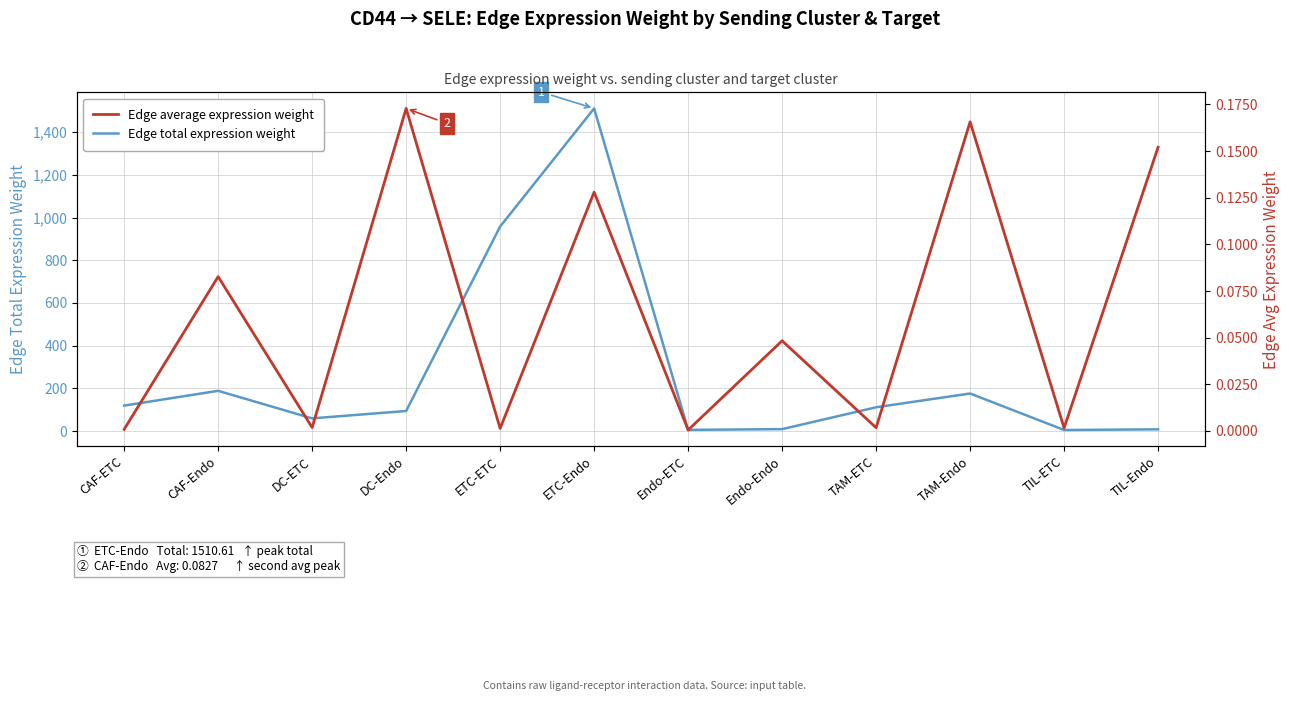

What is the sum of the Edge average expression weight values at DC-Endo and ETC-Endo?

0.3